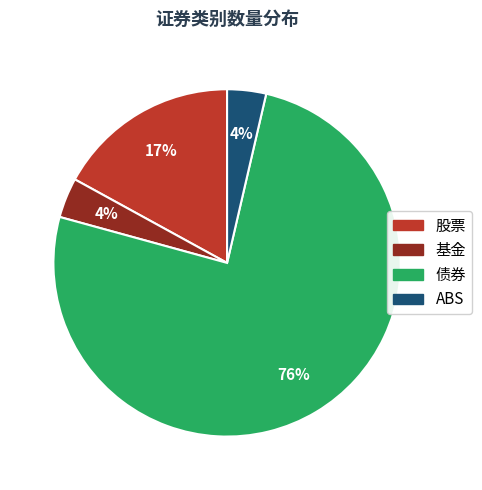

To the nearest percent, what is the average slice percentage?

25%